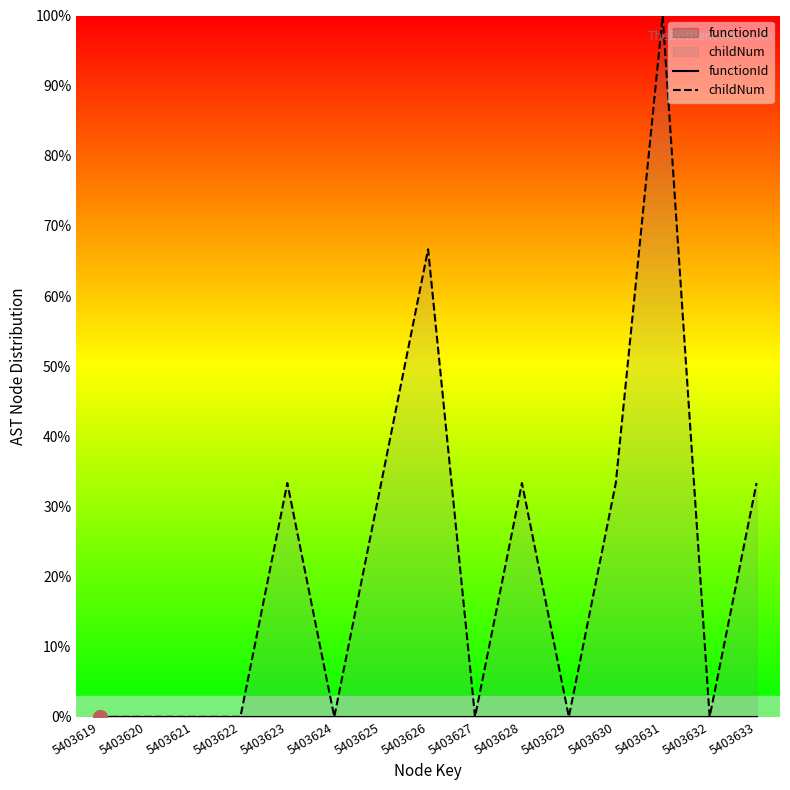

What is the maximum value shown in the chart?

100.0